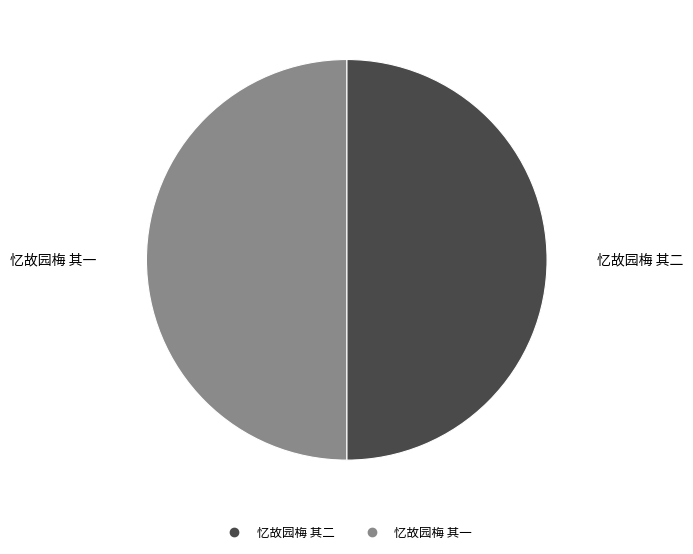

The 忆故园梅 其一 slice represents 50% of the pie. True or false?

True